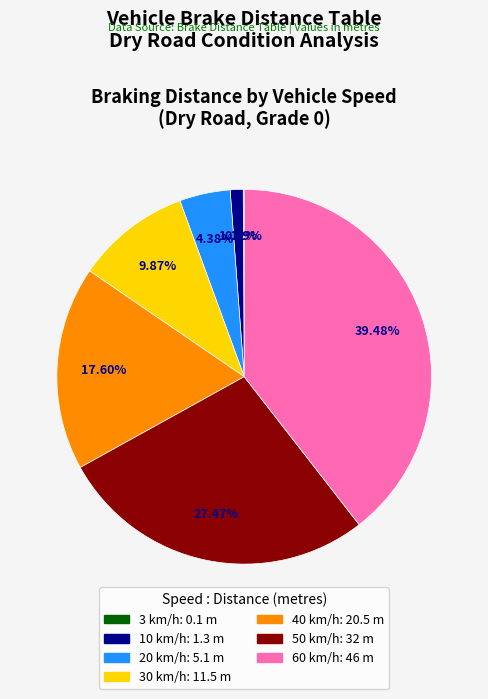

Does any single category account for the majority?

No